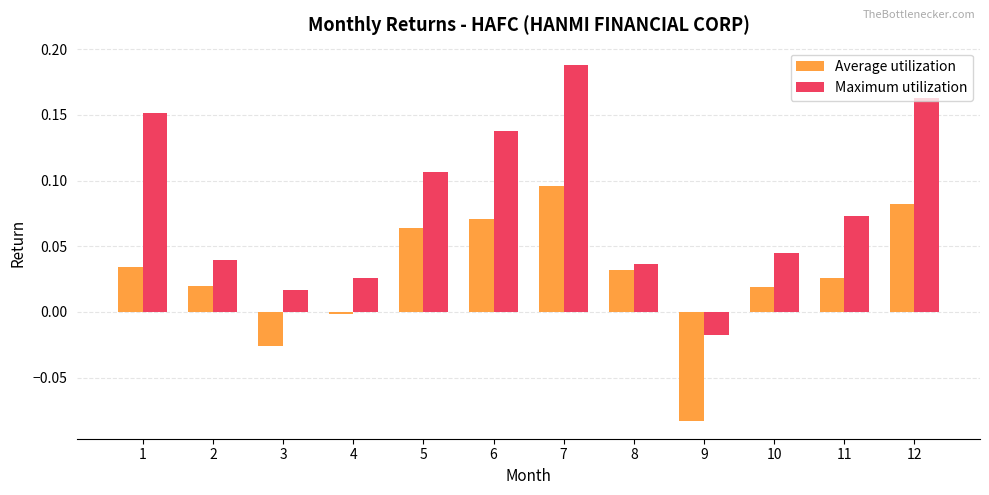

Which category has the lowest value in the Average utilization series?

9